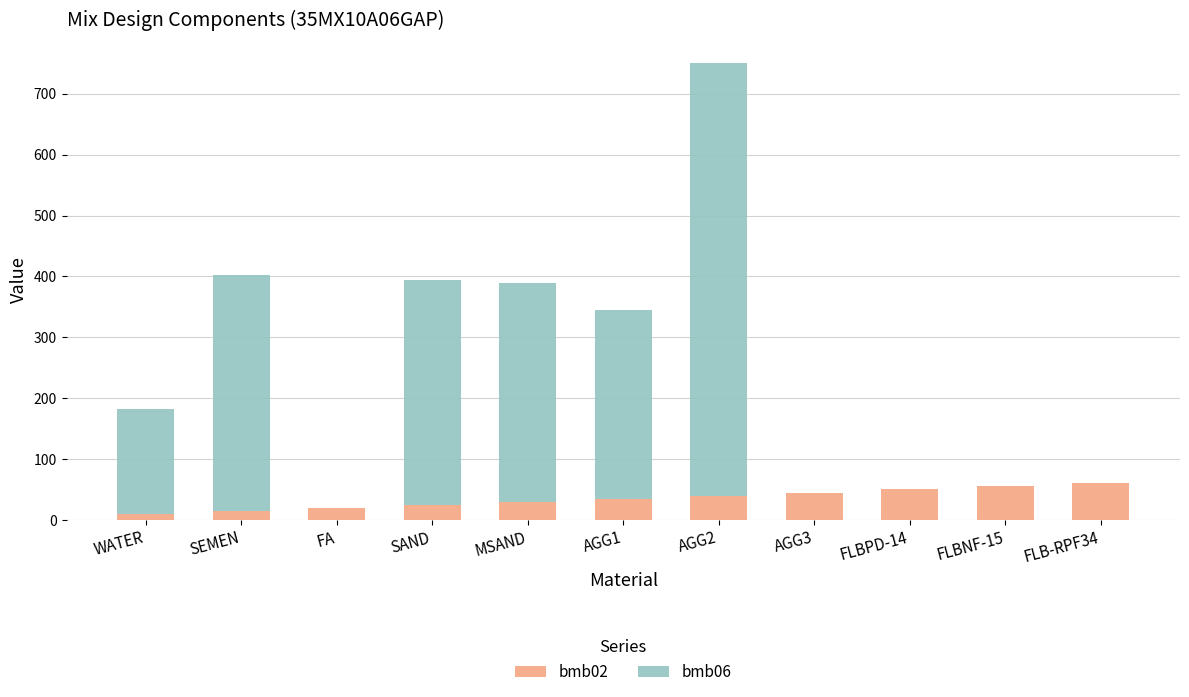

Are the bars grouped side by side (vs. stacked)?

No